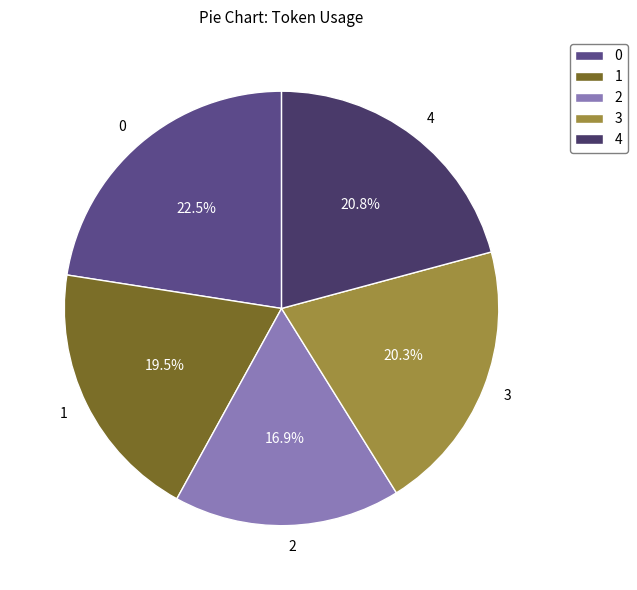

To the nearest percent, what portion does 2 represent?

17%